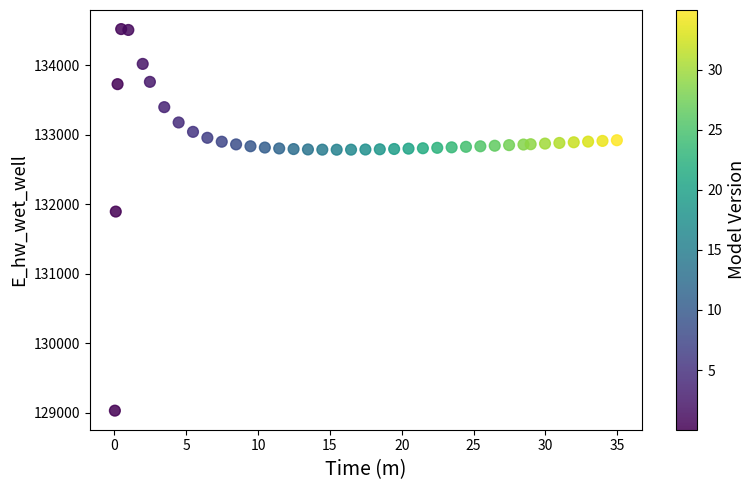

What is the range of X values (max minus min)?

34.9